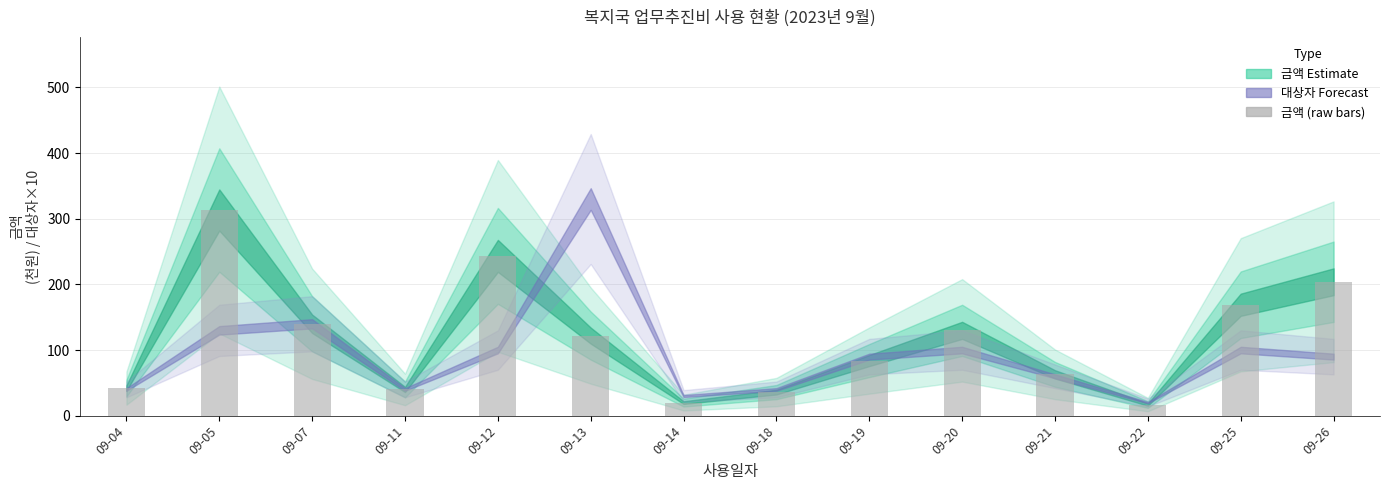

What is the difference between the second highest and second lowest values?

223.4